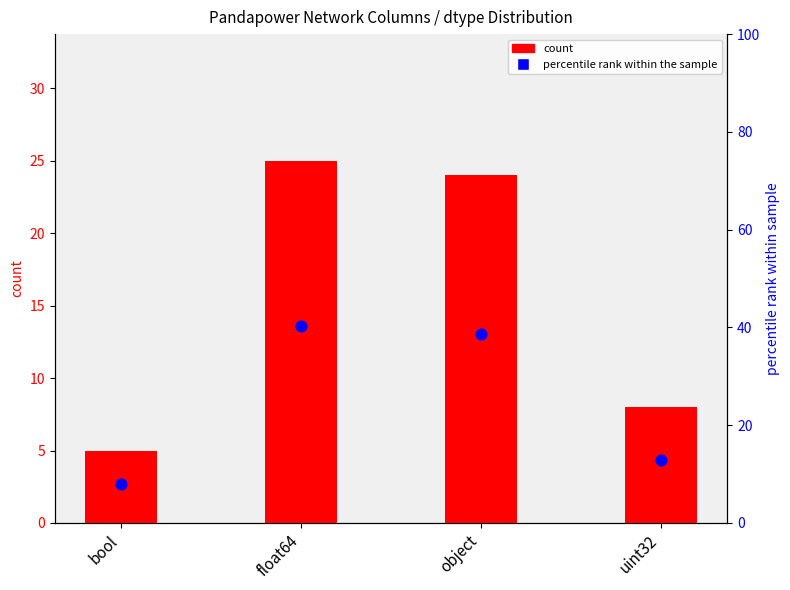

What is the ratio of the value at object to the value at float64?

1.0